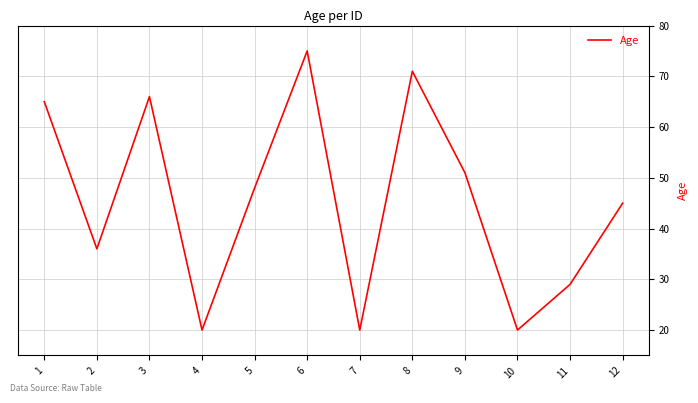

True or false: the data shows 71 at 8.

True